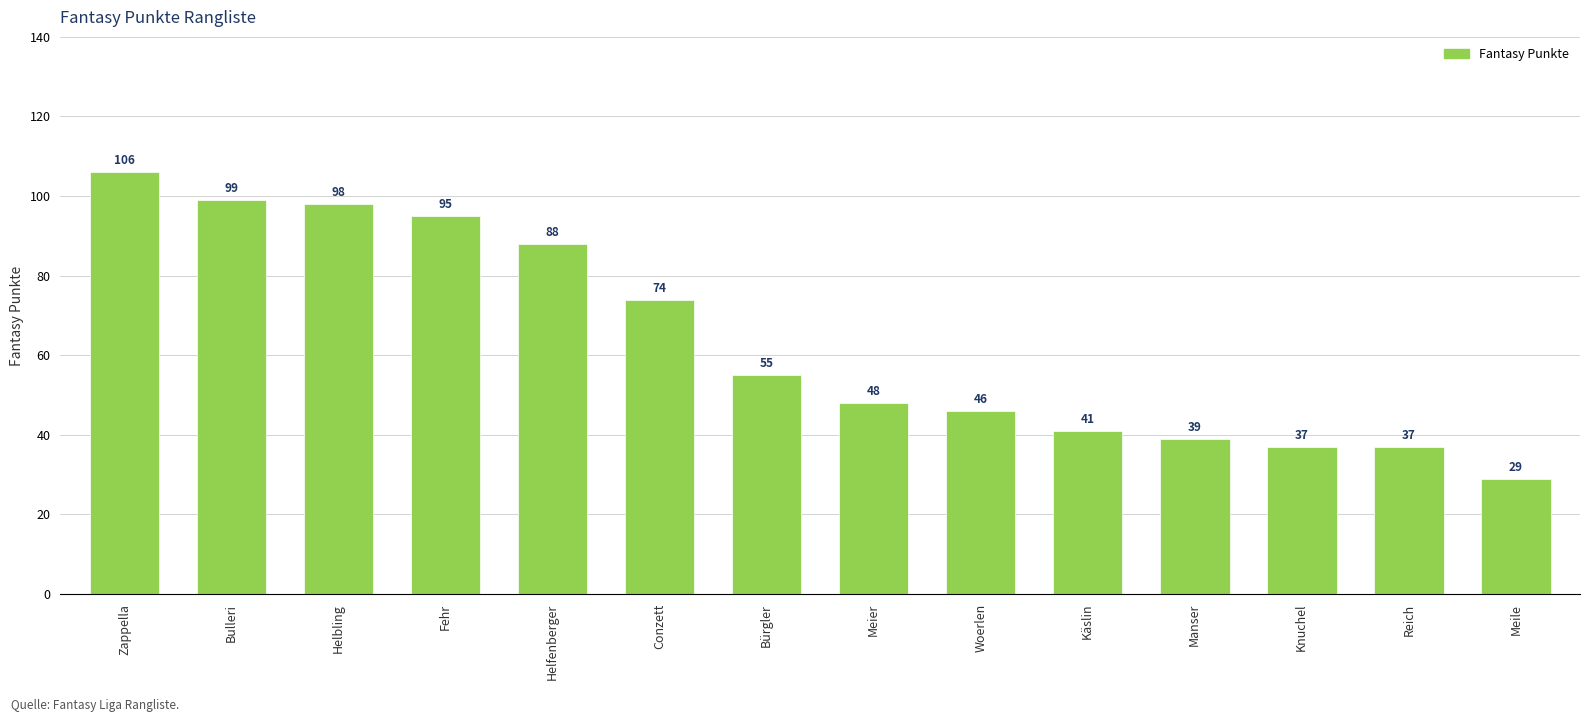

What is the change in value from Bürgler to Manser?

-16